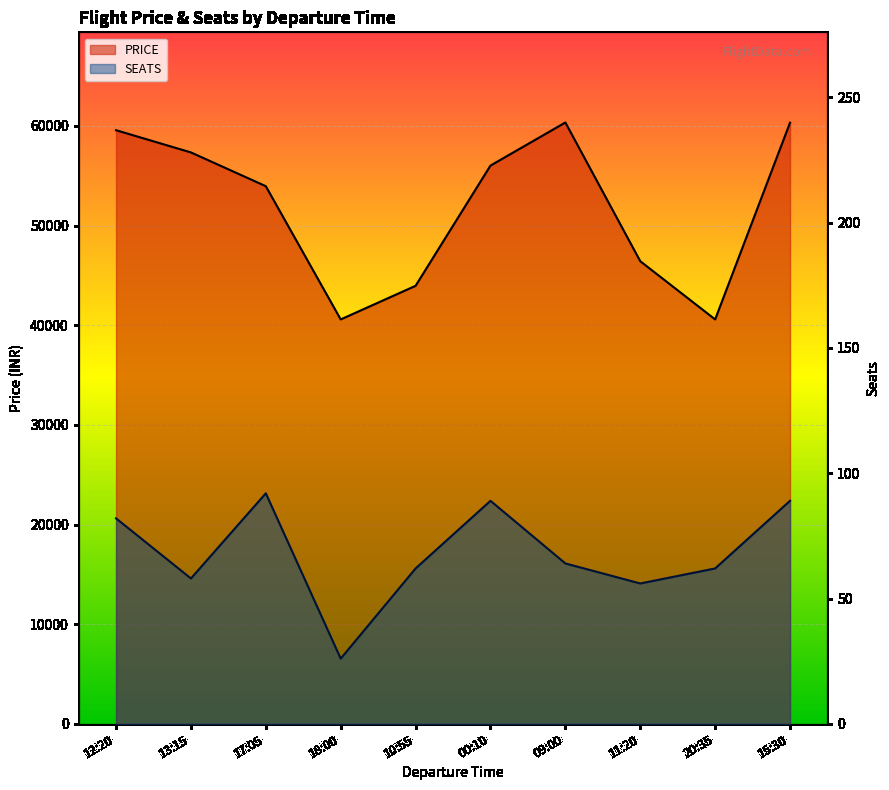

What is the difference between the maximum and minimum values in the SEATS series?

66